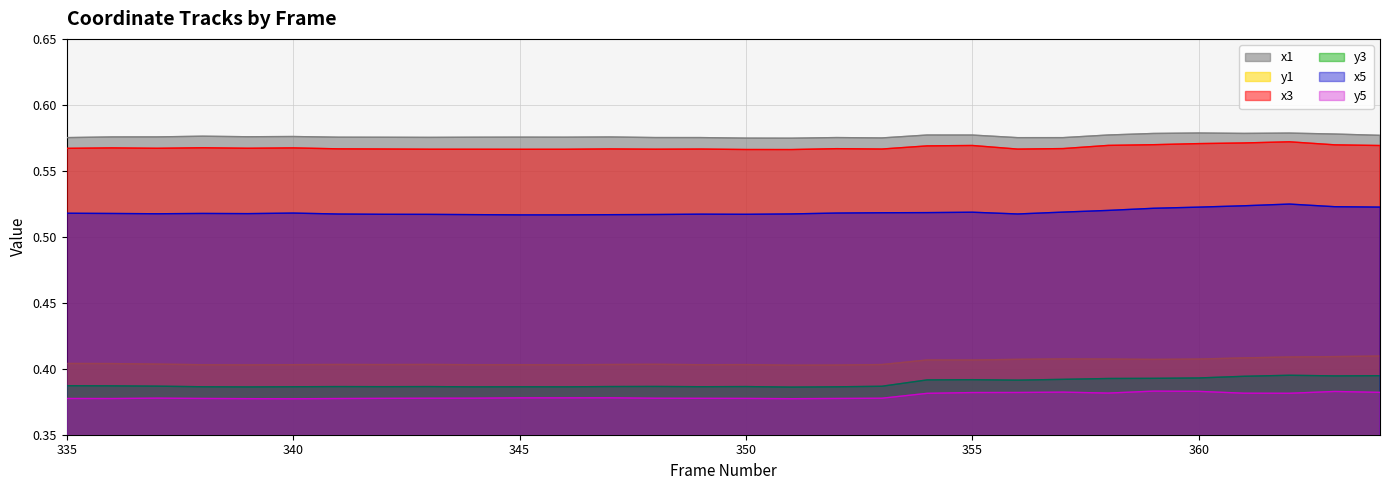

Where is y5 nearest to the value 0?

340